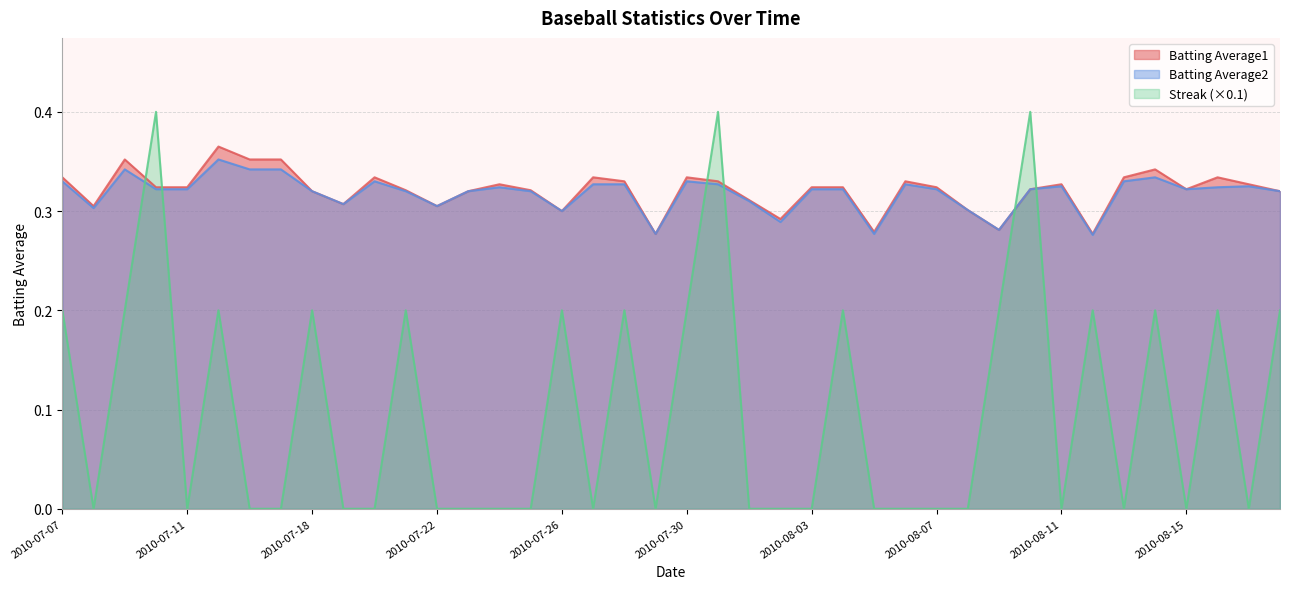

At which label does Batting Average1 reach its peak?

2010-07-15